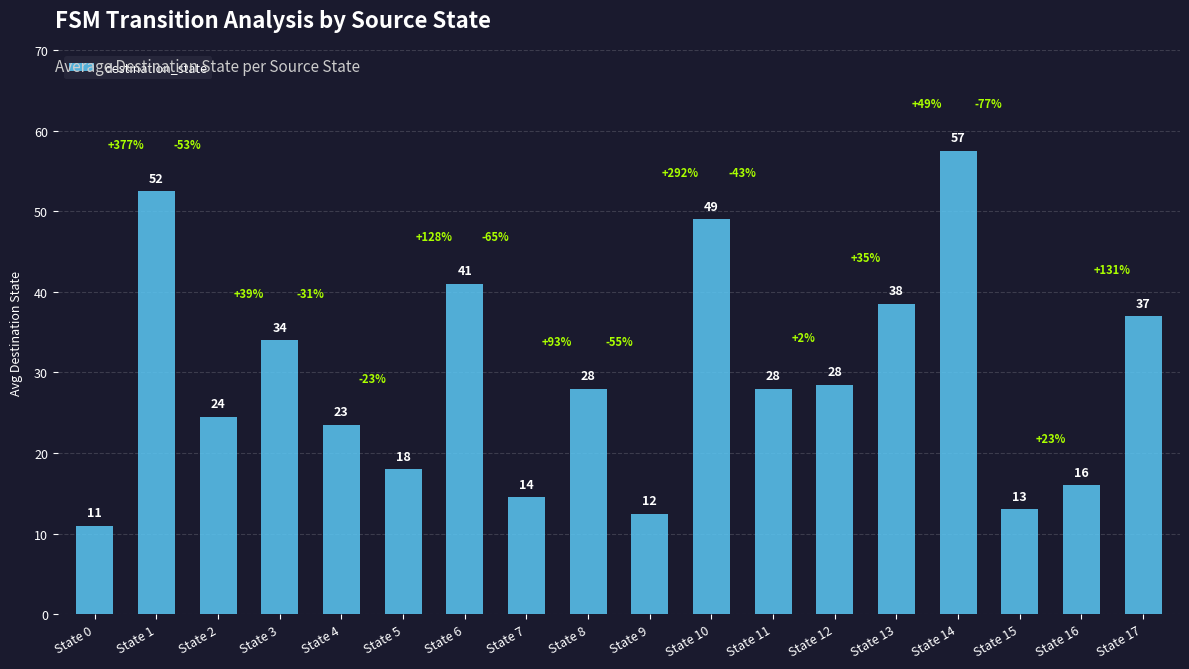

What is the difference between the values at State 2 and State 3?

9.5